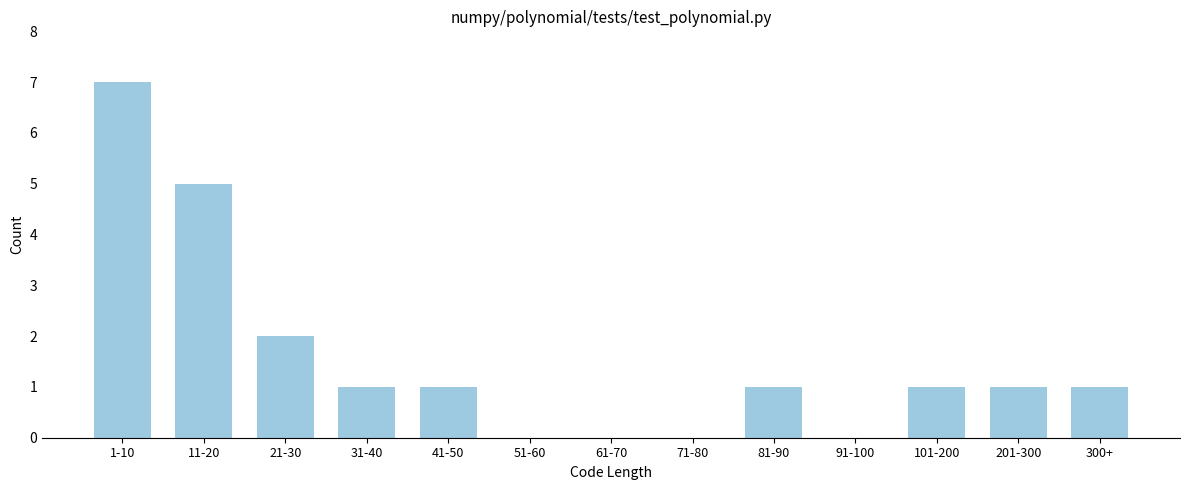

Reading right to left, extract all data points from this chart.

300+=1	201-300=1	101-200=1	91-100=0	81-90=1	71-80=0	61-70=0	51-60=0	41-50=1	31-40=1	21-30=2	11-20=5	1-10=7